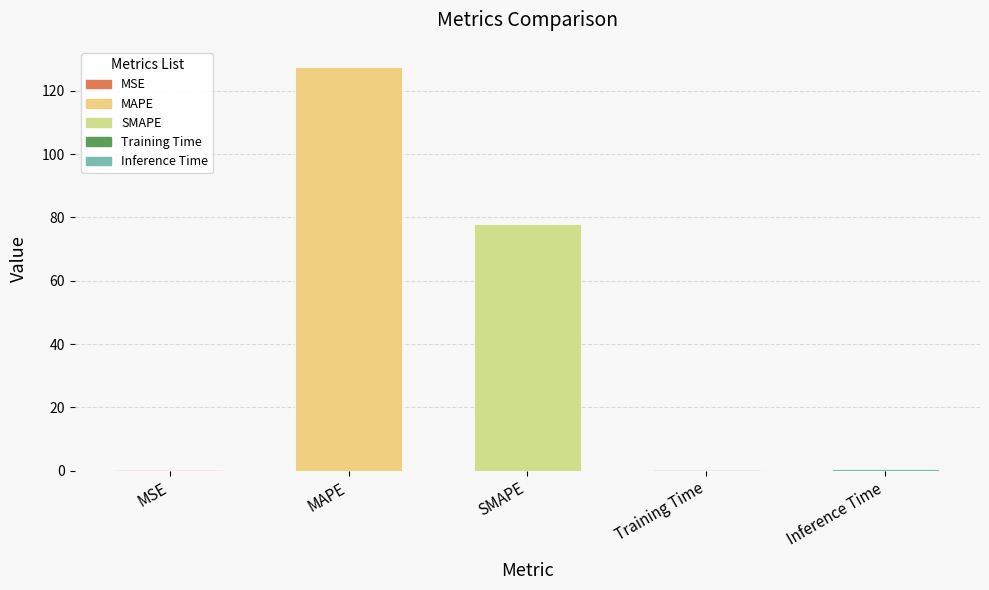

Read the value at SMAPE.

77.9